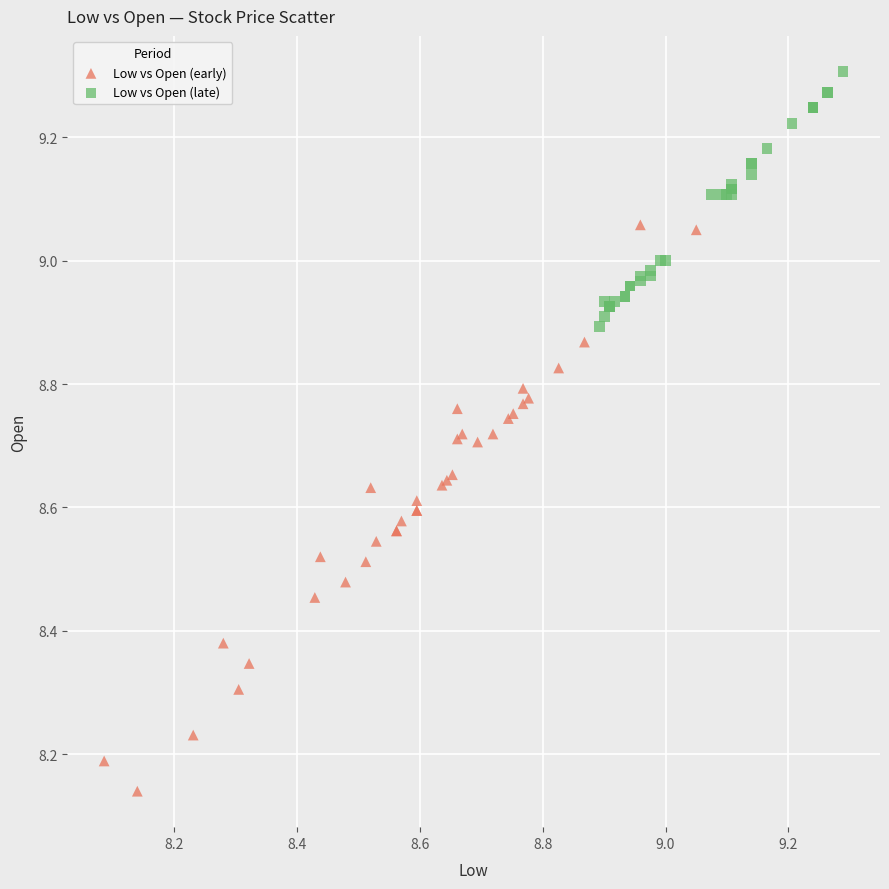

Which series reaches the maximum Y coordinate?

Low vs Open (late)